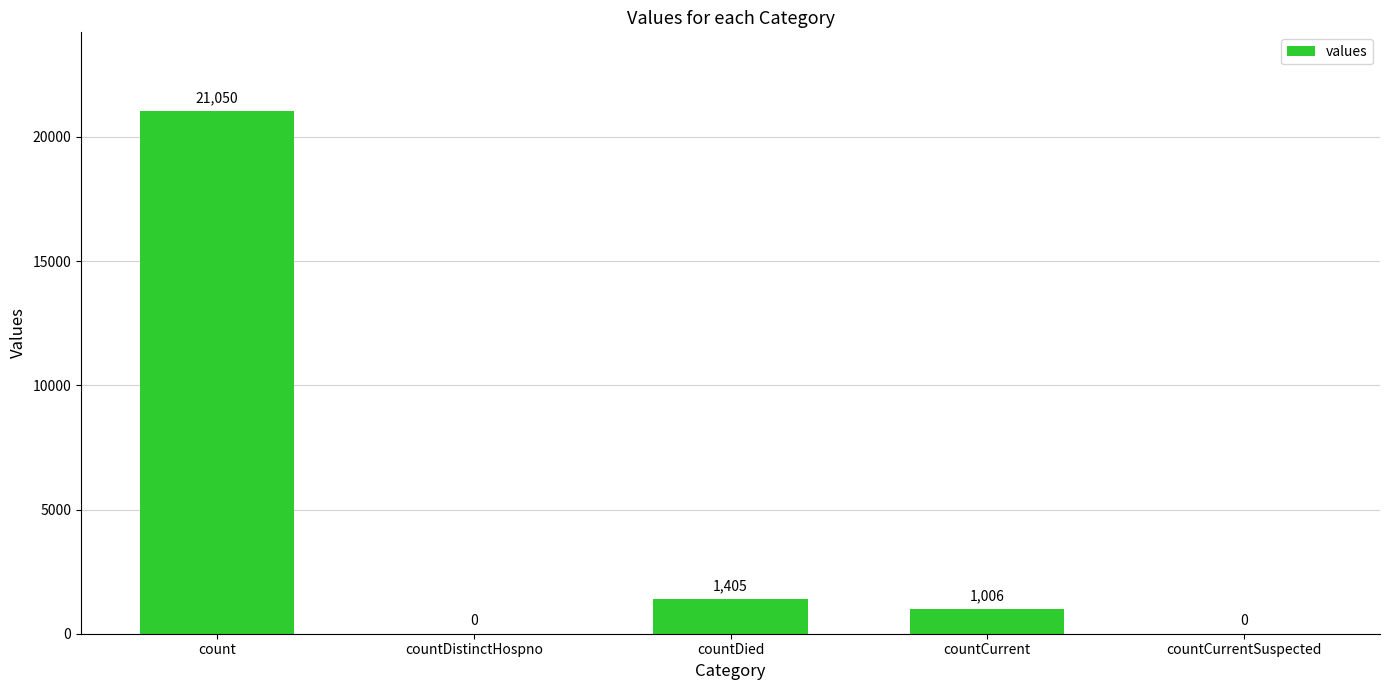

Reading left to right, list all the values displayed in this chart.

count=21050	countDistinctHospno=0	countDied=1405	countCurrent=1006	countCurrentSuspected=0